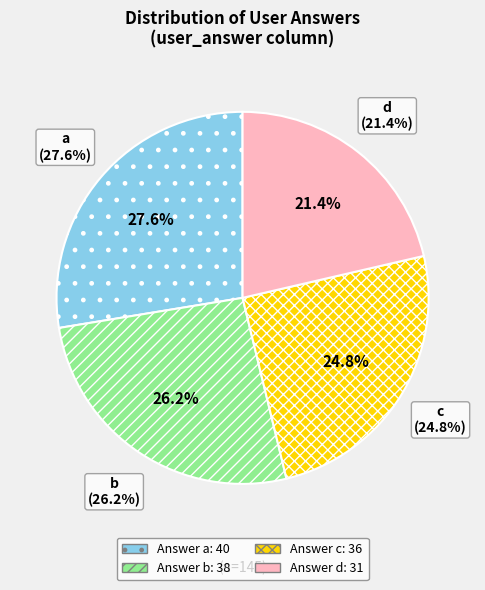

Is c the majority of the pie?

No